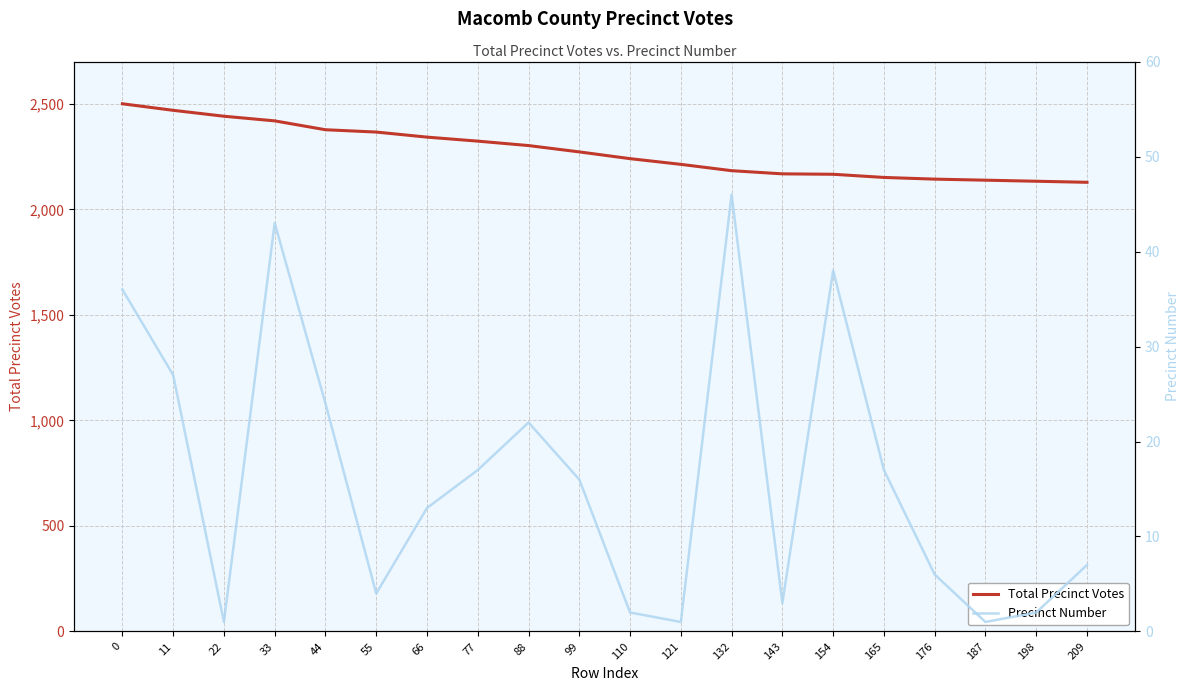

What is the value of the Precinct Number point at the 16th from the left?

17